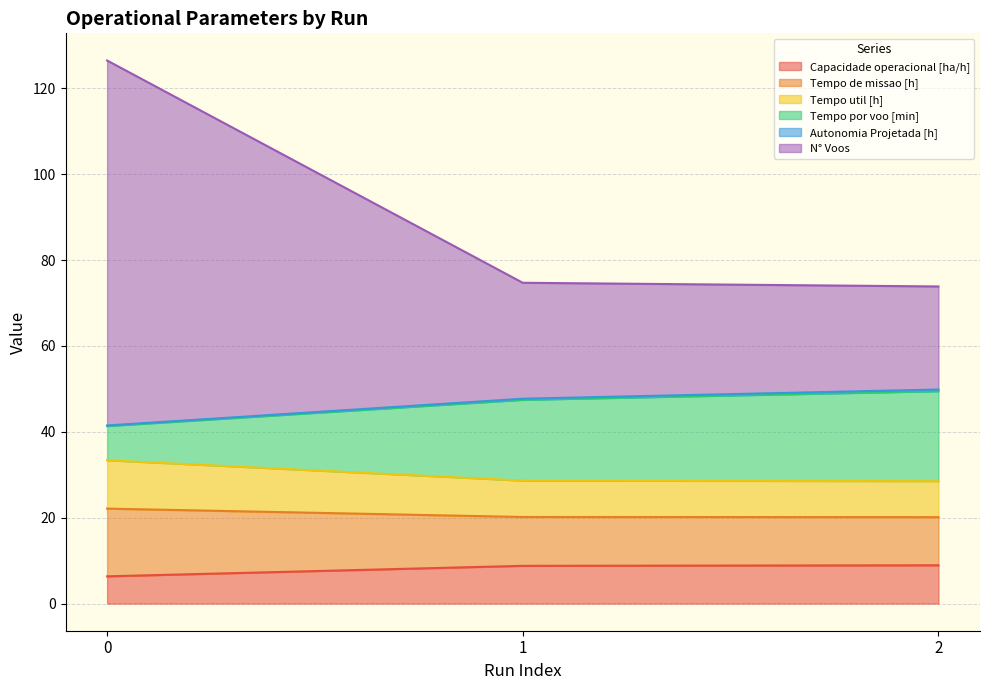

What is the lowest value of the Capacidade operacional [ha/h] series?

6.3